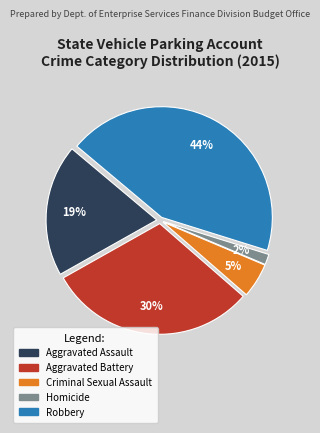

Is Robbery the majority of the pie?

No